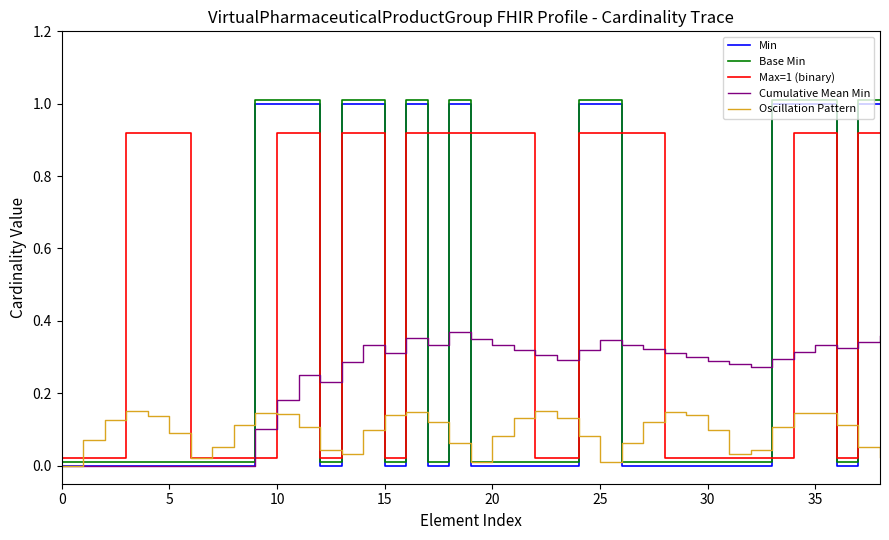

Which series has the widest spread of values?

Min